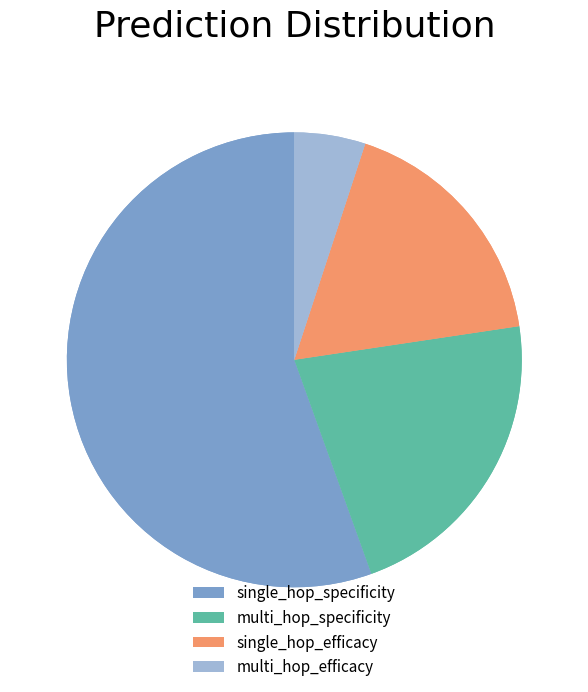

How many slices are in this pie chart?

4